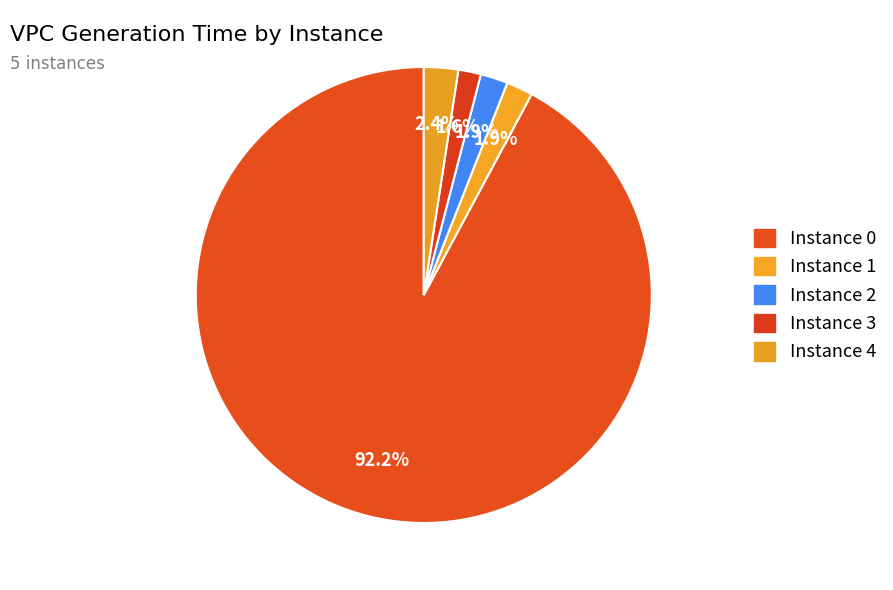

Is there a majority slice in this chart?

Yes